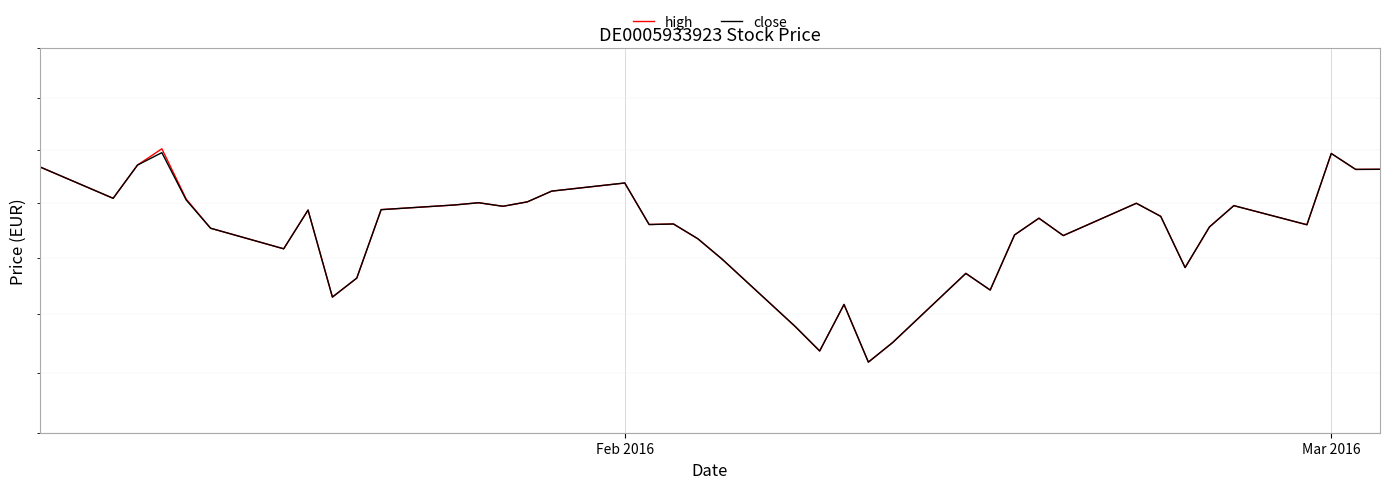

Is the value of close at 6 greater than the value of high at 8?

Yes